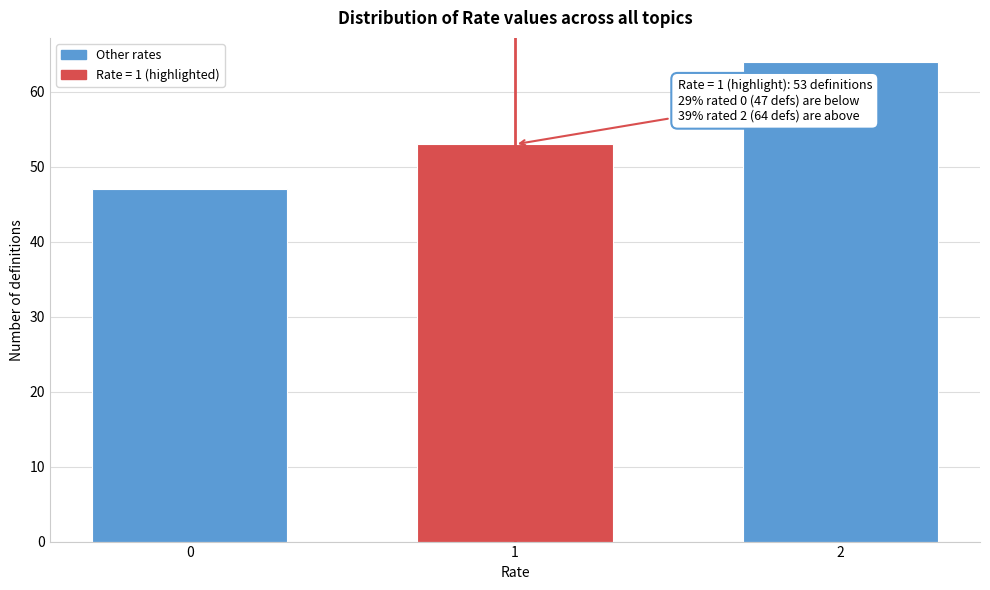

Reading left to right, what are all the values shown in this chart?

0=47	1=53	2=64